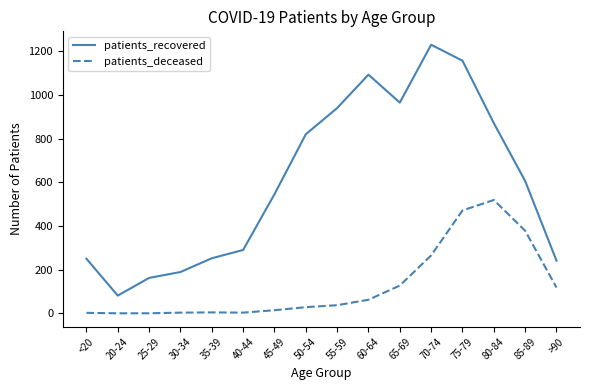

Which series has the widest spread of values?

patients_recovered